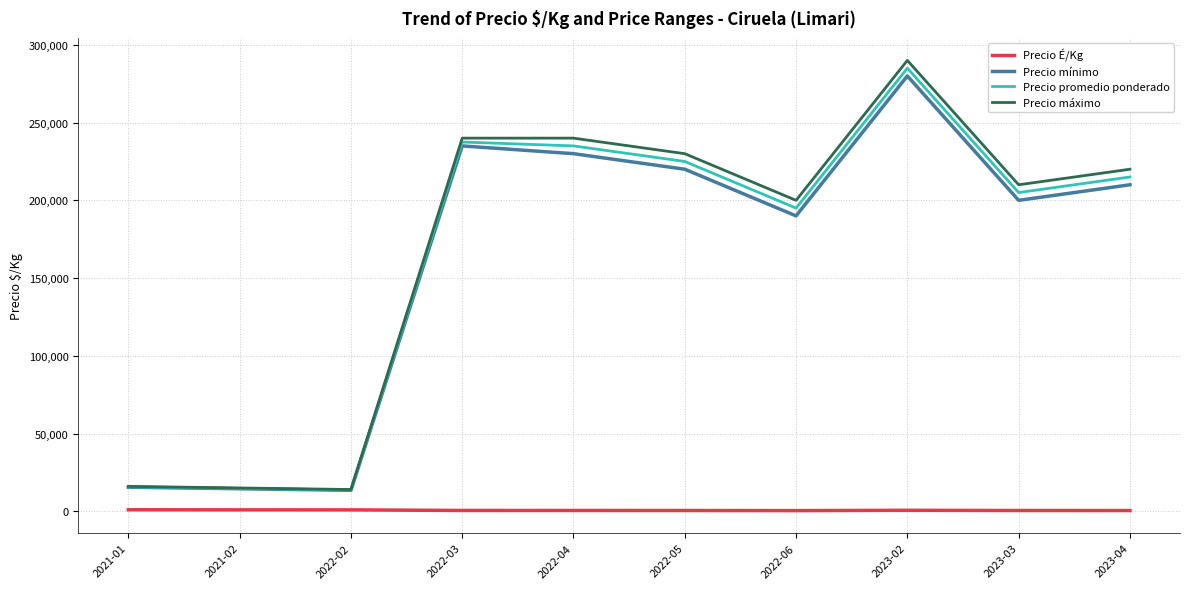

Does the chart have visible grid lines?

Yes